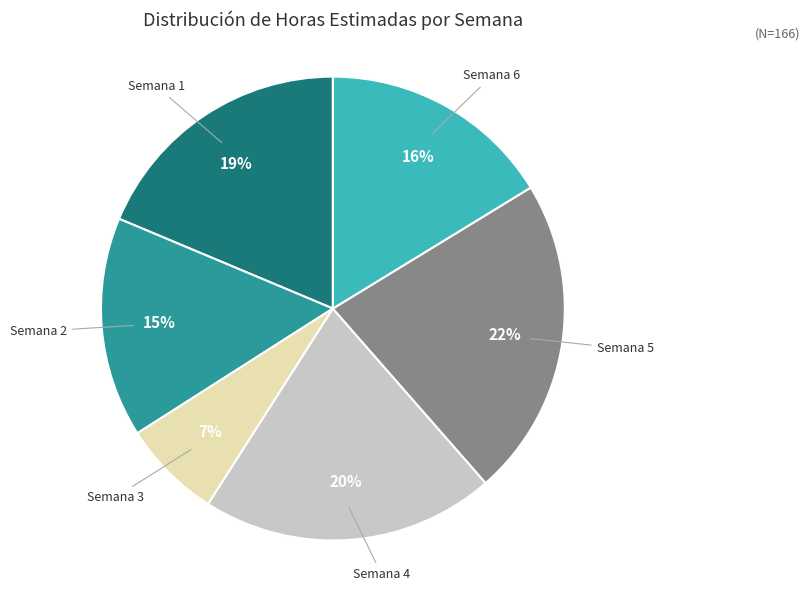

To the nearest percent, what is the average slice percentage?

17%